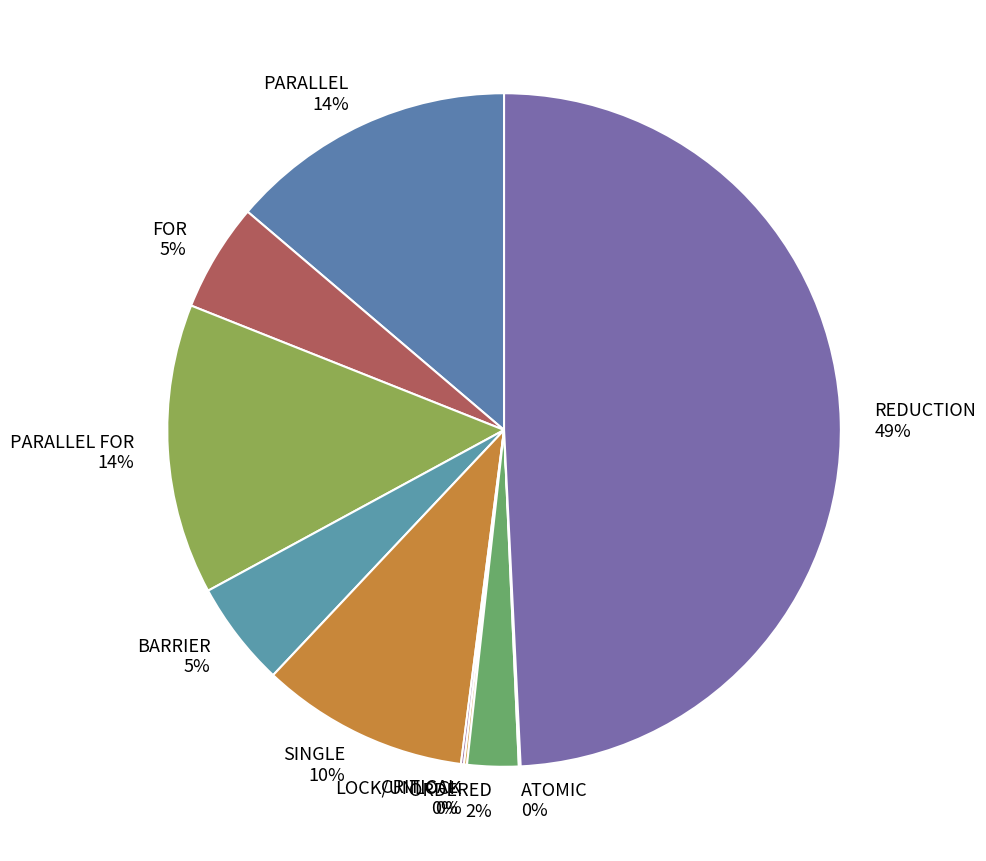

To the nearest percent, what is the difference between the PARALLEL FOR and SINGLE slice percentages?

4%